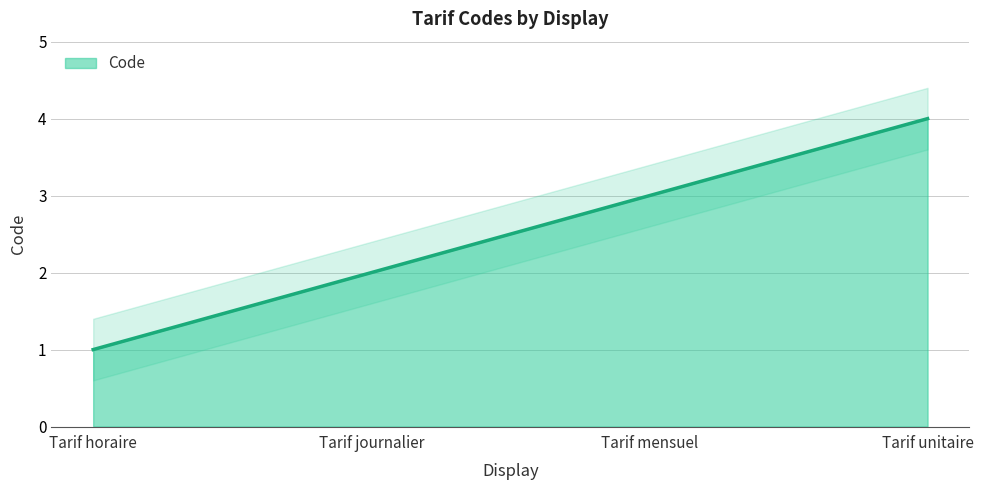

What is the change in value from Tarif horaire to Tarif mensuel?

+2